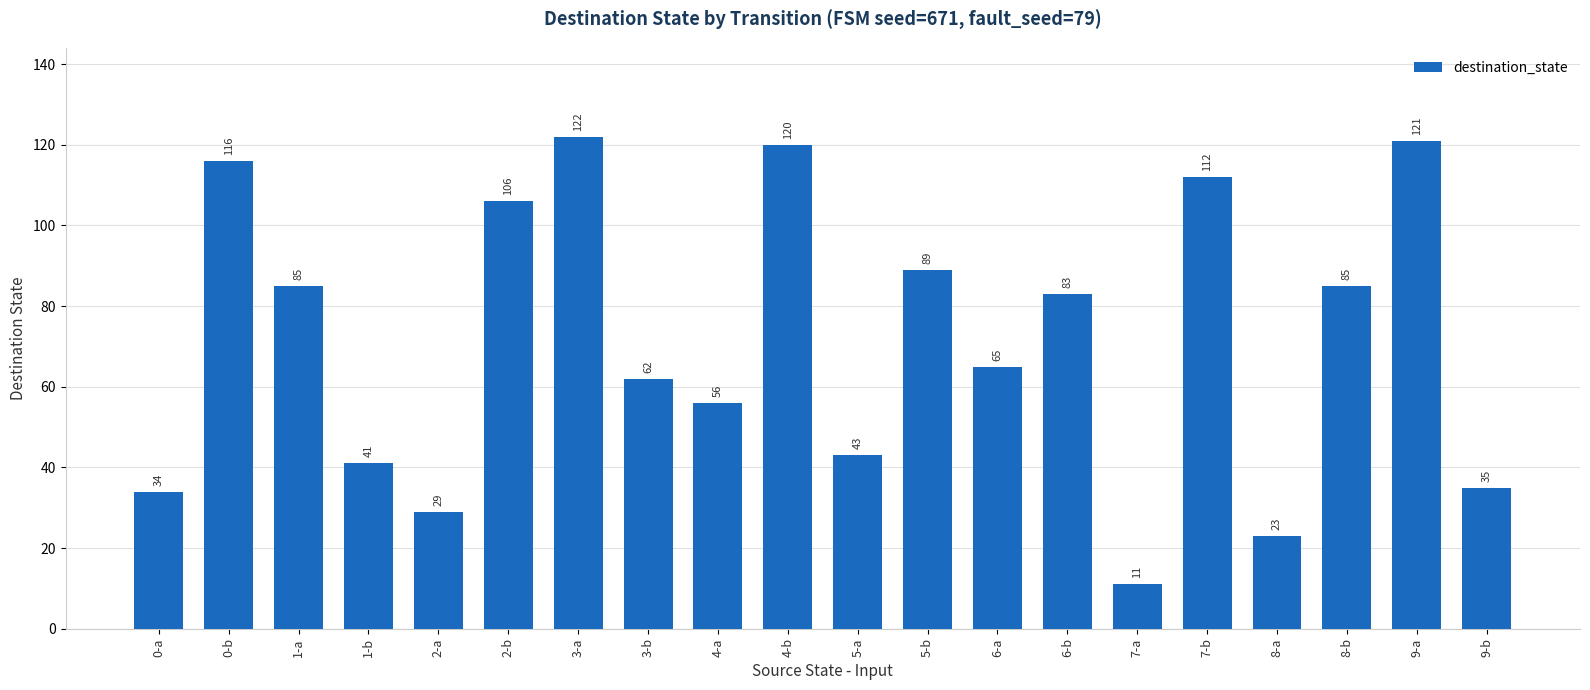

What is the maximum value shown in the chart?

122